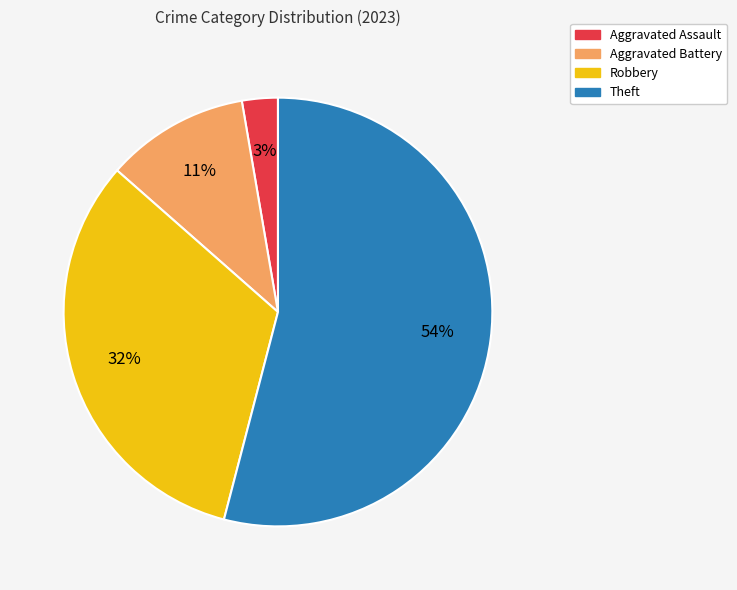

Do Aggravated Assault and Theft together represent more than half of the pie?

Yes